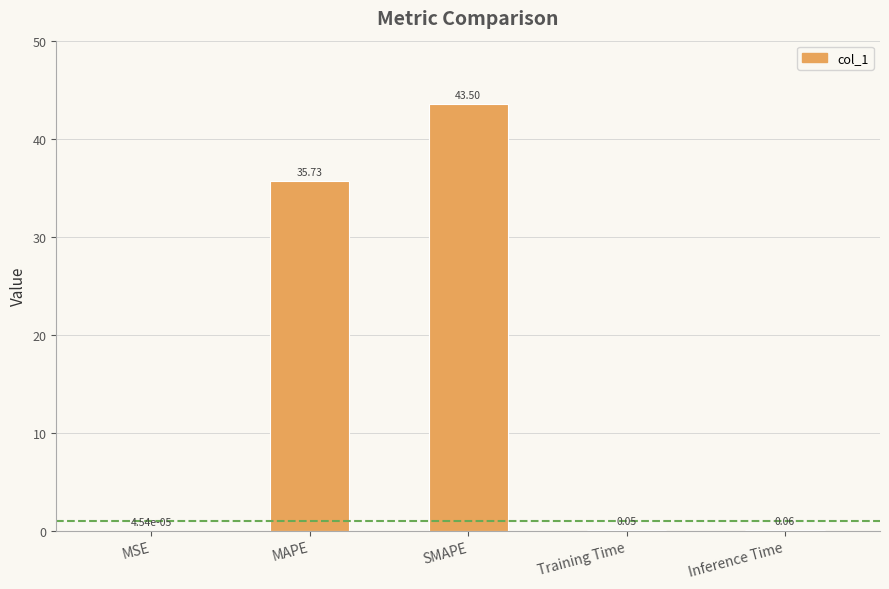

Which label corresponds to the largest value in the chart?

SMAPE